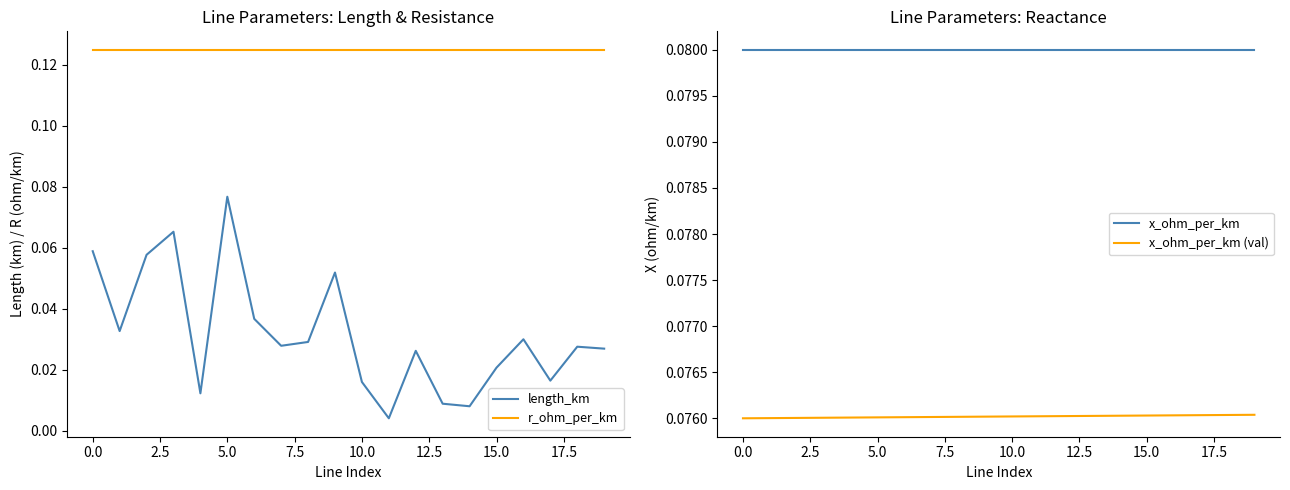

Does the chart display data point markers on the line(s)?

No